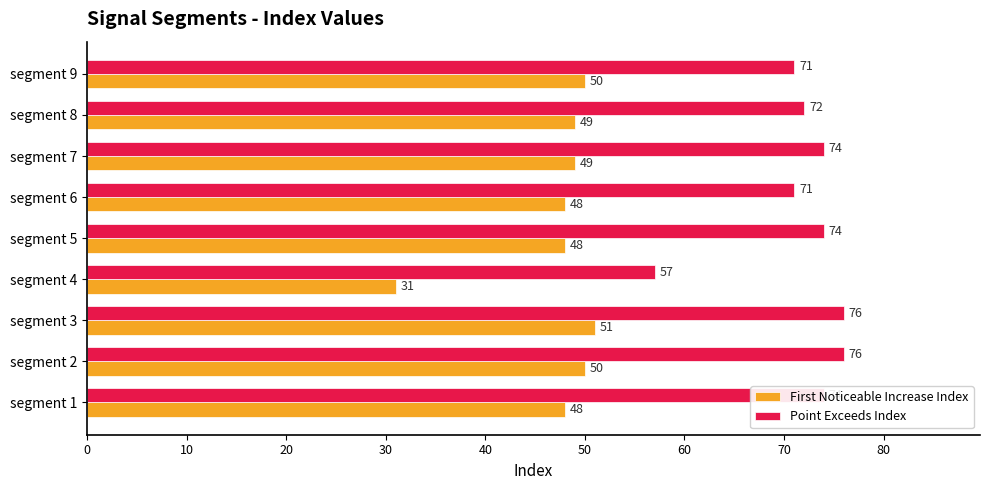

Read the First Noticeable Increase Index value at segment 2.

50